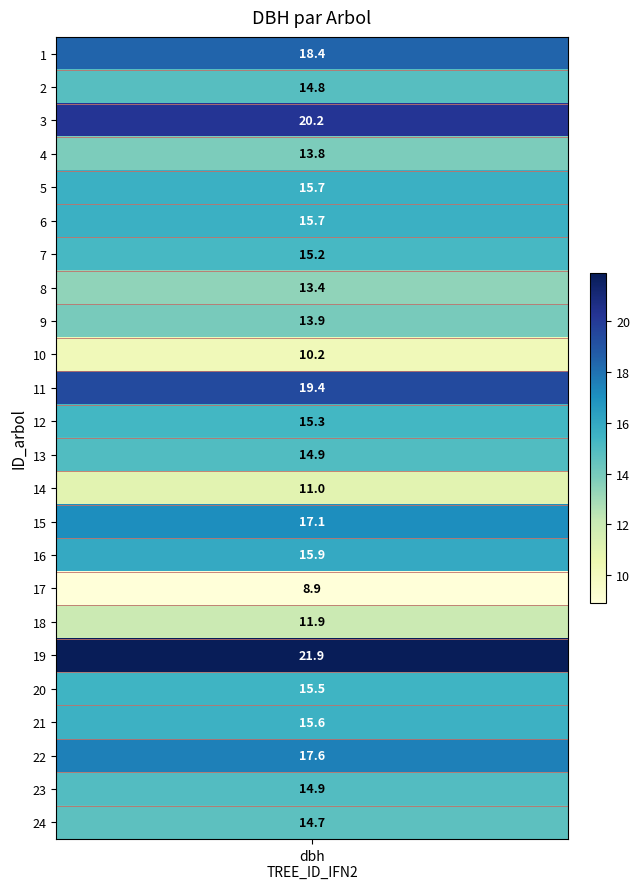

How many distinct data groups are displayed?

24